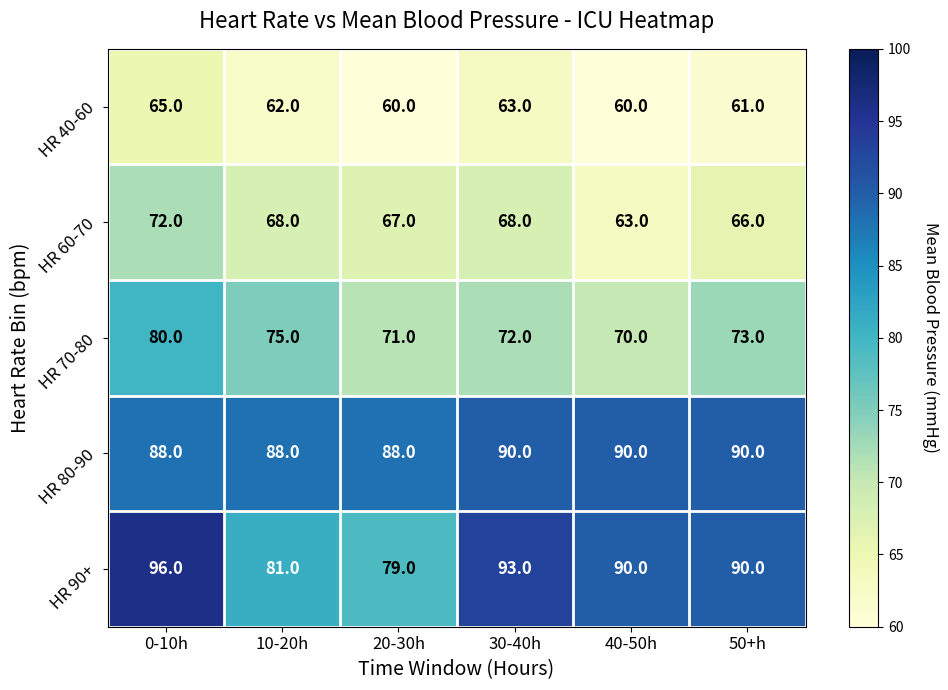

Reading right to left, transcribe all the data shown in this chart.

HR 40-60: 61	60	63	60	62	65
HR 60-70: 66	63	68	67	68	72
HR 70-80: 73	70	72	71	75	80
HR 80-90: 90	90	90	88	88	88
HR 90+: 90	90	93	79	81	96